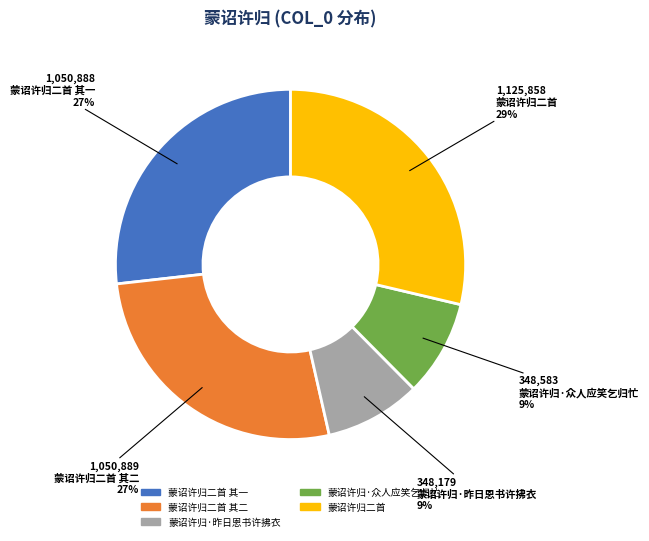

Count the number of slices in the pie.

5